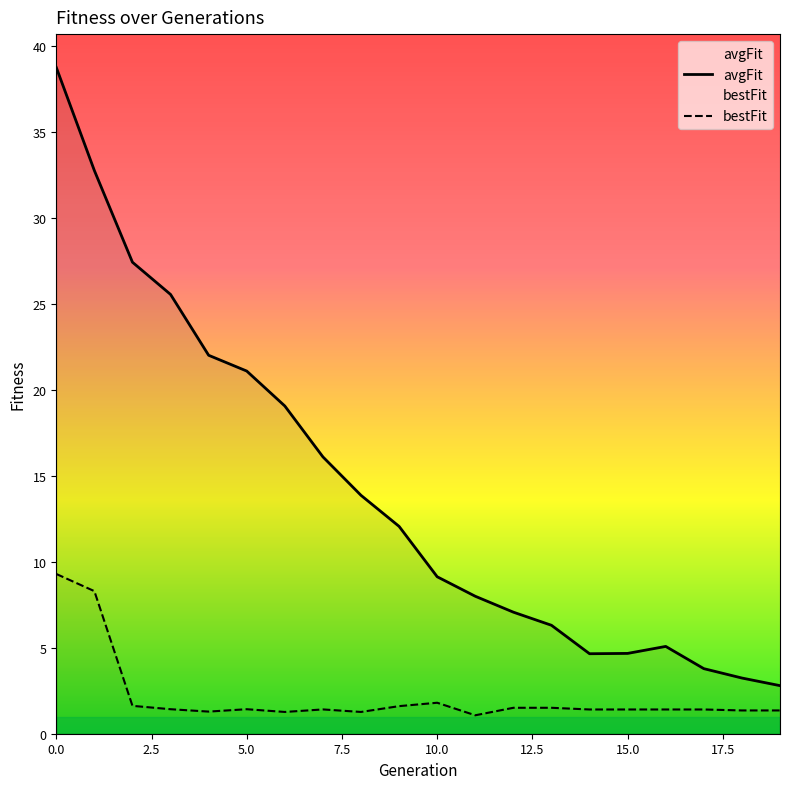

What is the spread (max minus min) of values at 10.0?

7.3